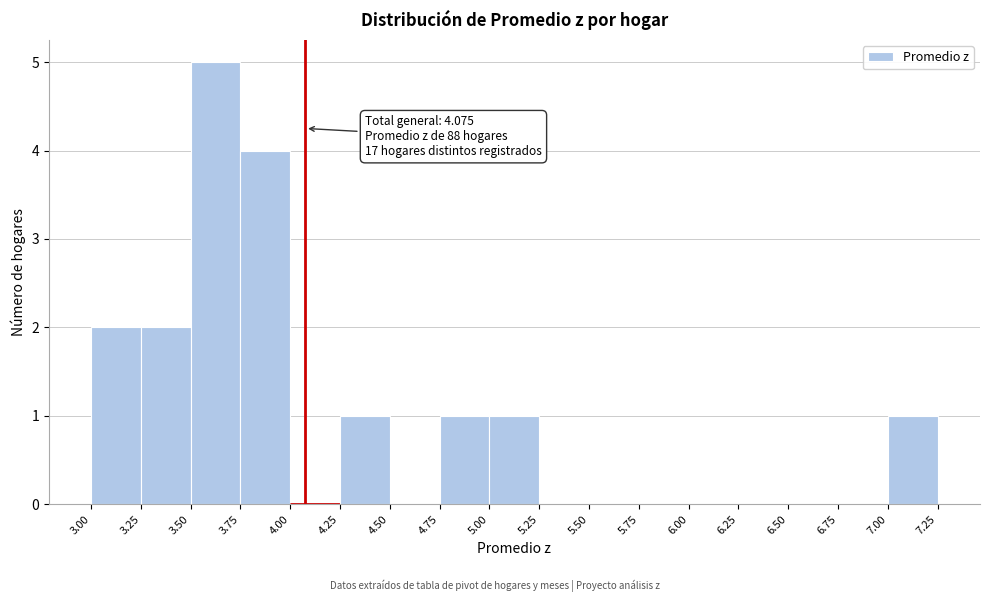

Over which range of the x-axis is the bar tallest?

3.50 to 3.75